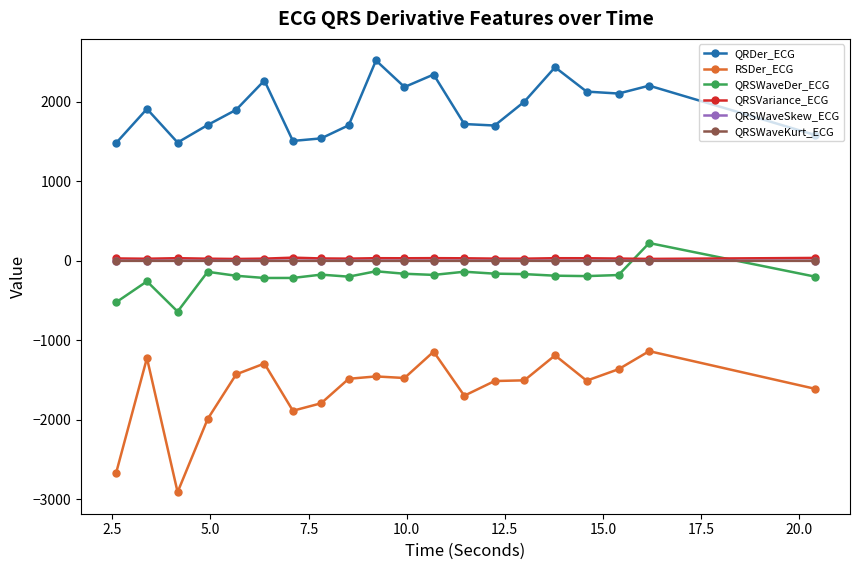

What is the value of the QRSWaveDer_ECG point at the 17th from the left?

-191.6